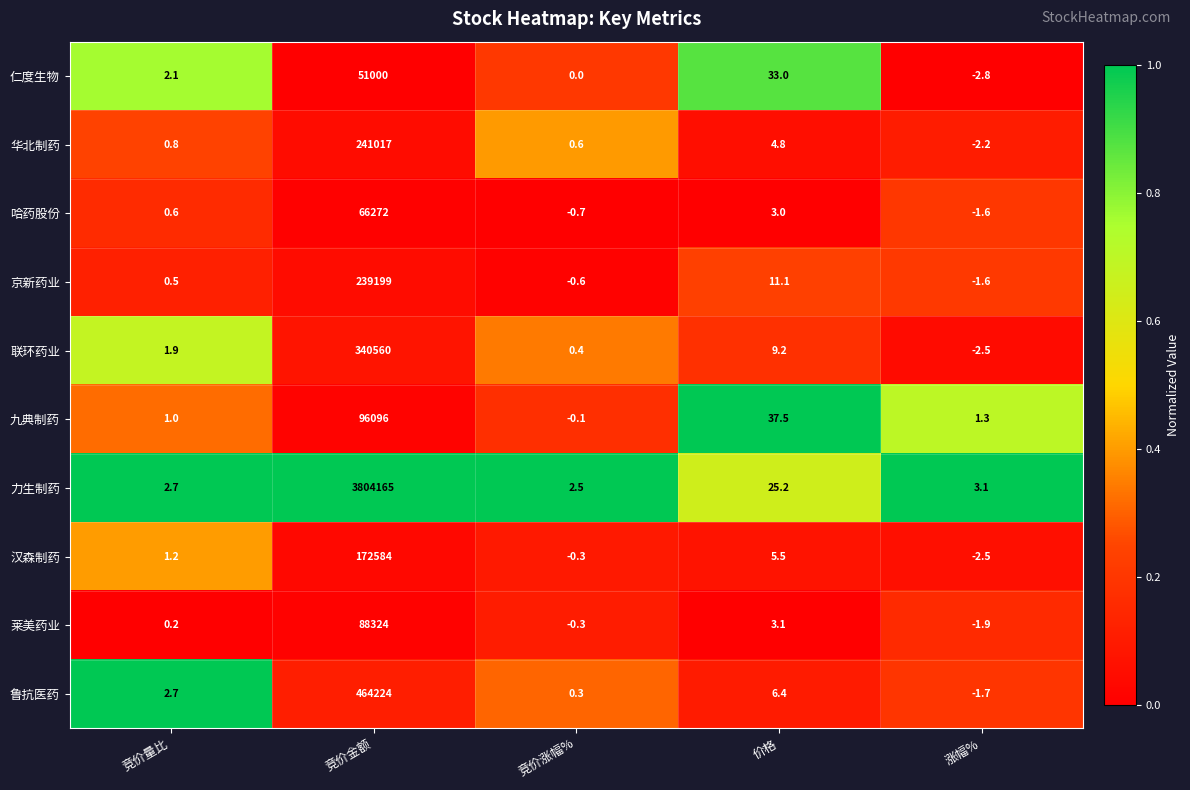

What is the sum of all 汉森制药 values?

172587.9